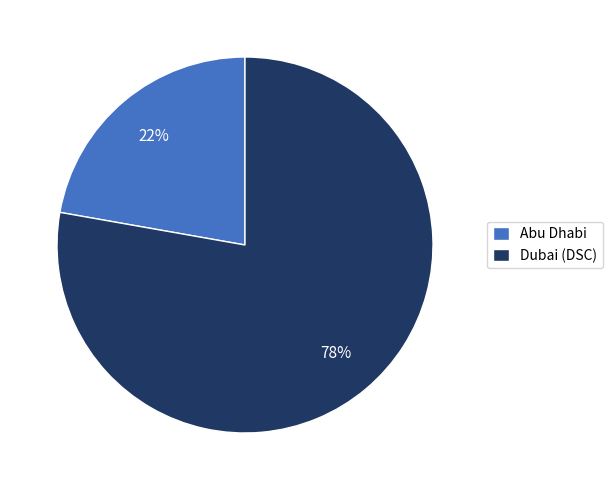

What percentage is the Dubai (DSC) slice, to the nearest percent?

78%